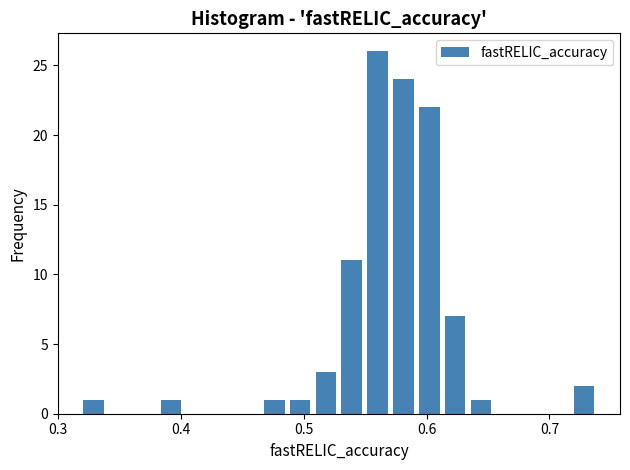

Read against the x-axis, roughly where is the centre of the tallest bar?

0.56